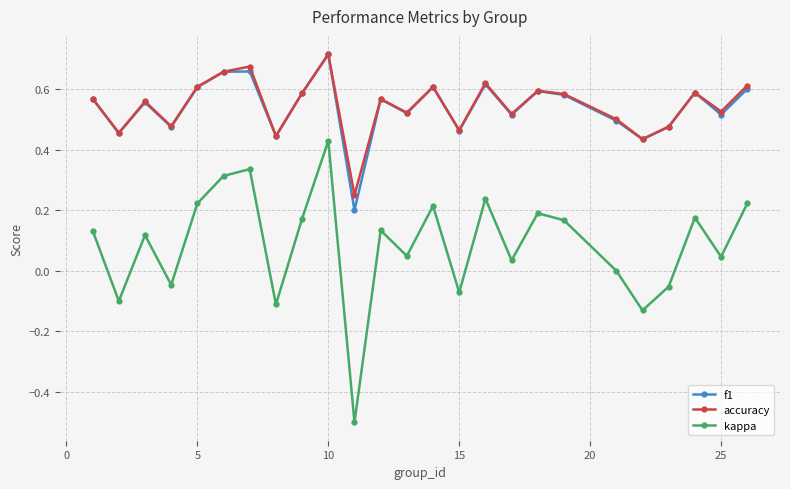

What are all the series names shown in the legend?

f1, accuracy, kappa